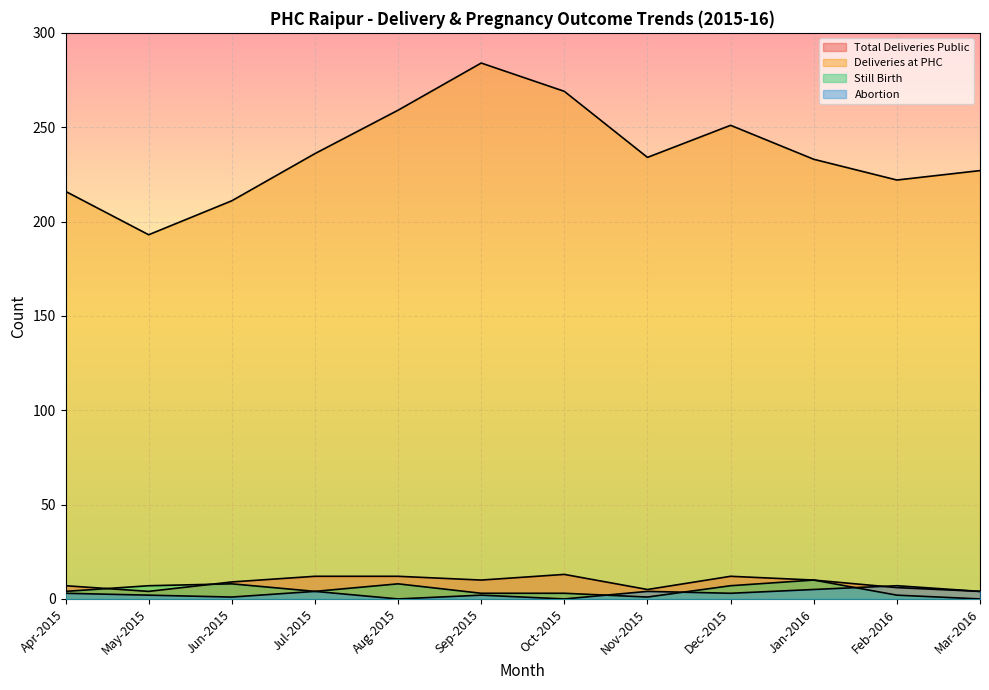

Is the value of Total Deliveries Public at Jan-2016 greater than the value of Still Birth at Dec-2015?

Yes